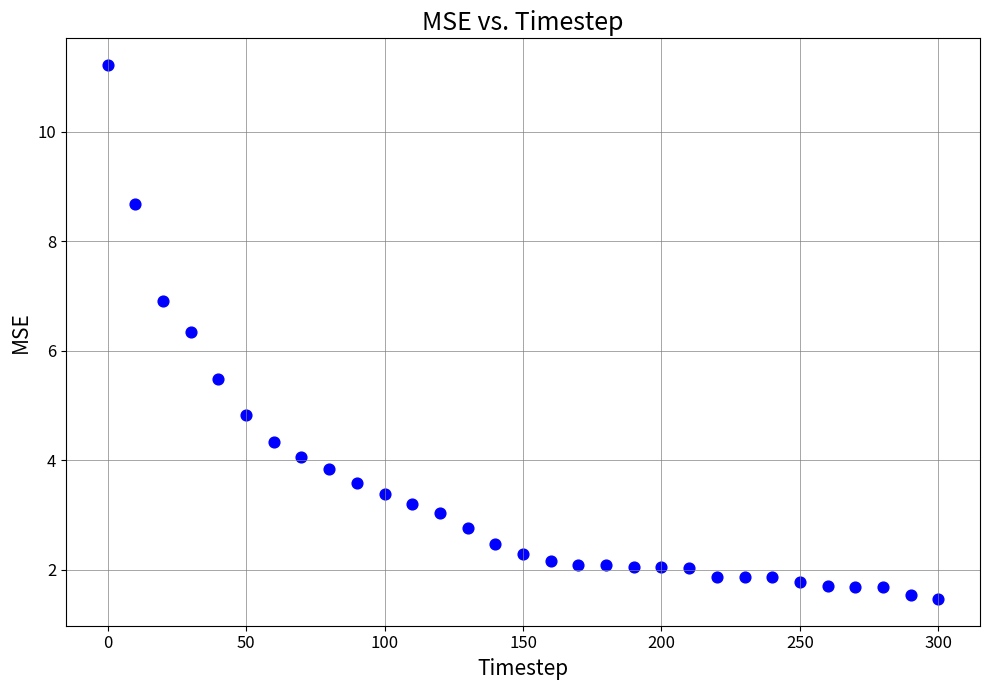

What is the range of X values (max minus min)?

300.0